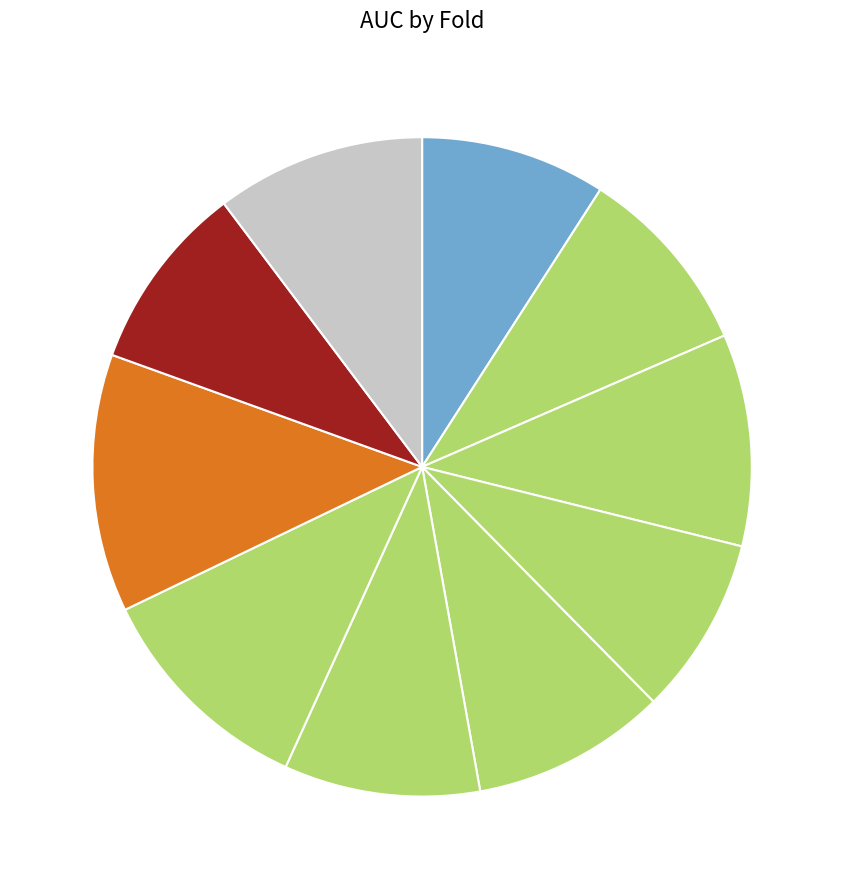

How many slices are in this pie chart?

10